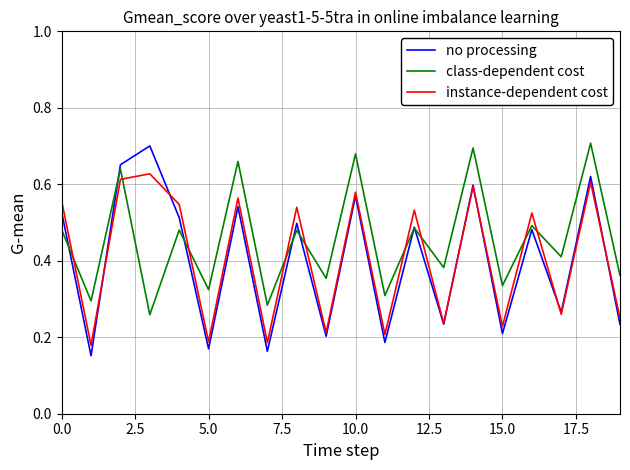

Which series has the largest total across all categories?

class-dependent cost